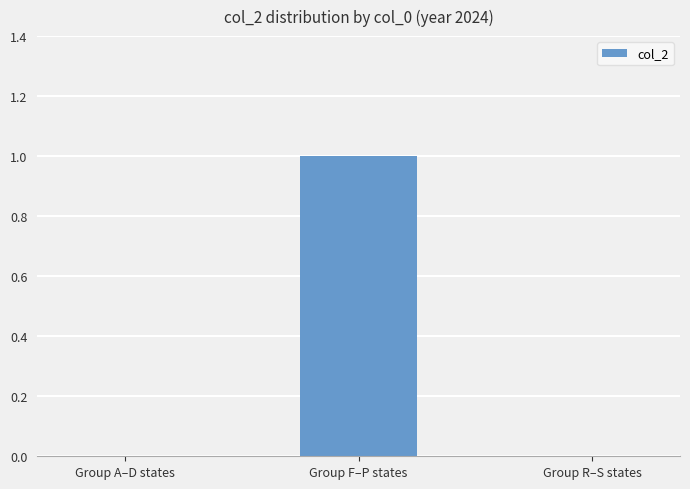

True or false: the data shows 0 at Group R–S states.

True